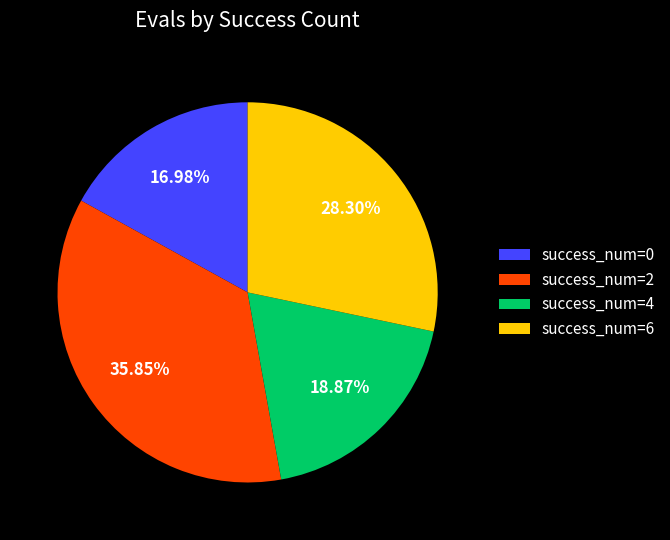

Rank the categories by value from highest to lowest.

success_num=2, success_num=6, success_num=4, success_num=0